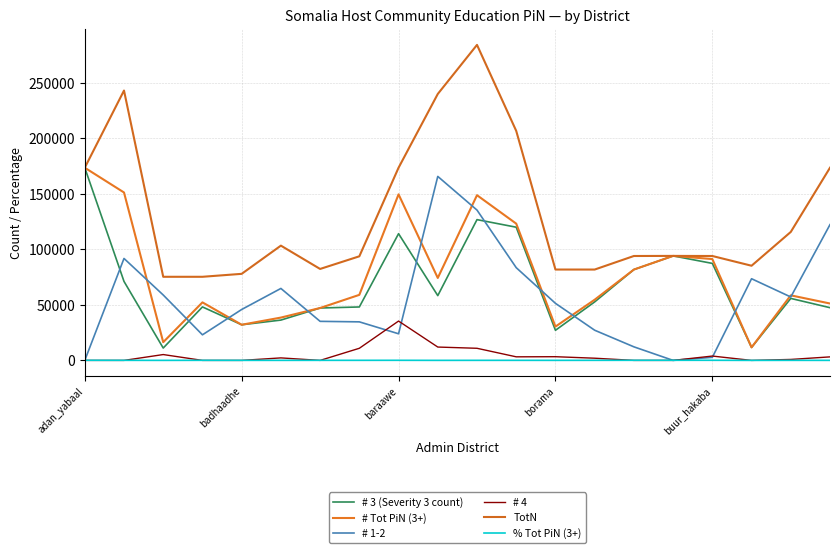

True or false: TotN and # 4 cross at least once.

False